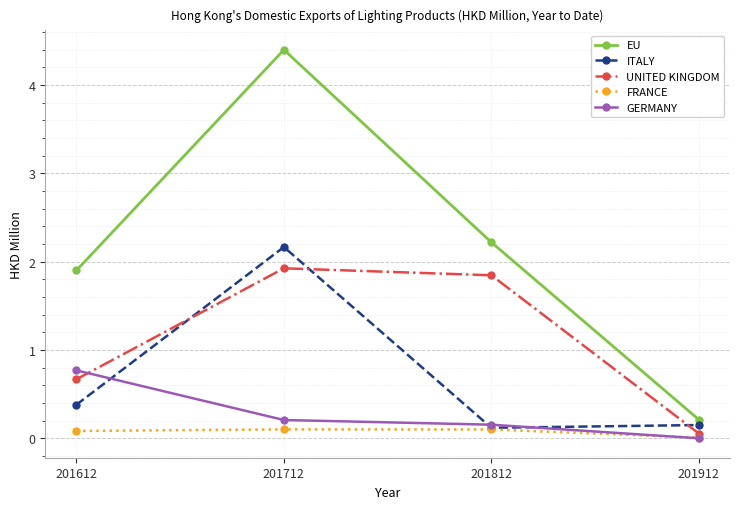

What is the greatest value displayed?

4.4